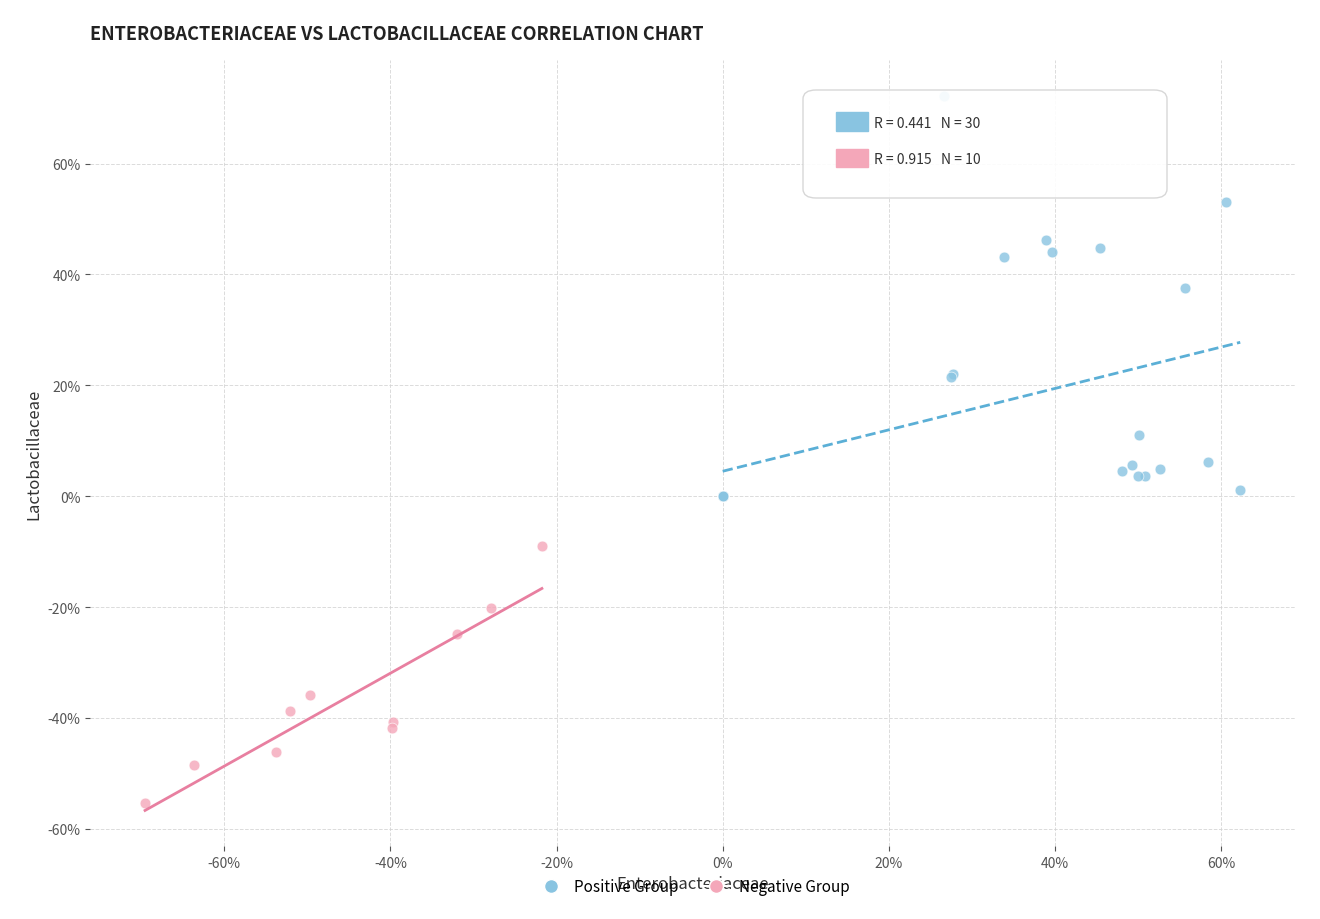

What are all the series names shown in the legend?

Positive Group, Negative Group